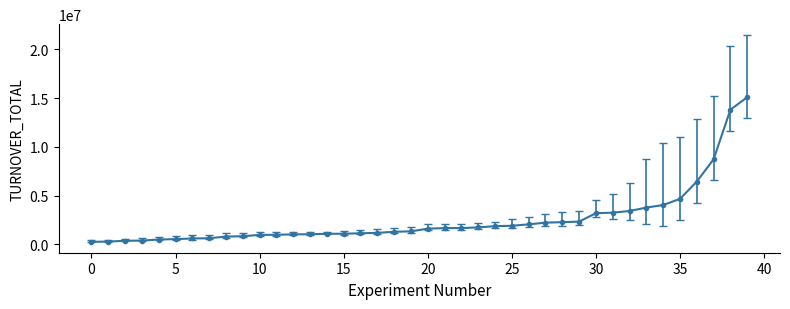

What is the sum of all values?

101820148.8